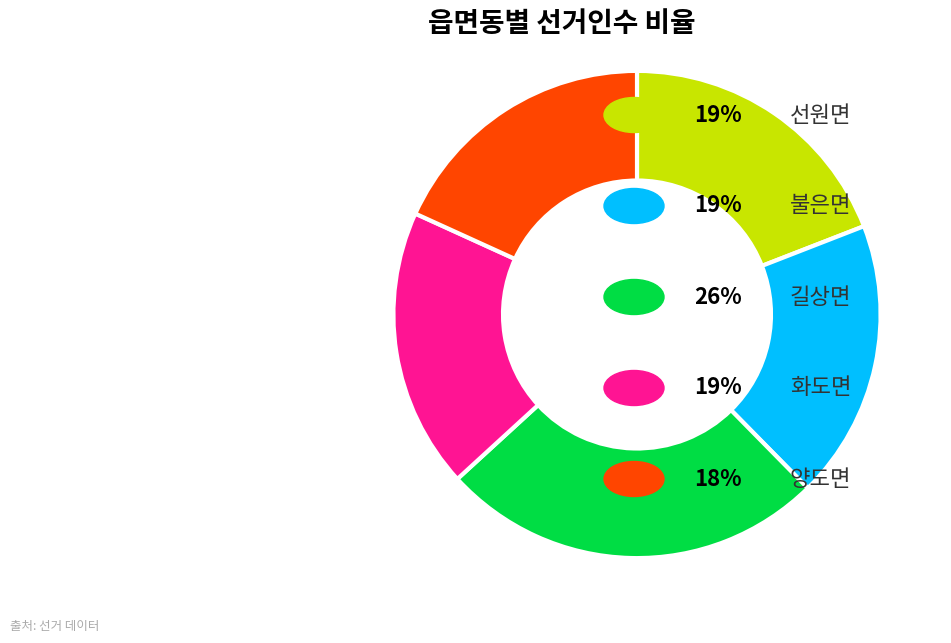

Is there a majority slice in this chart?

No